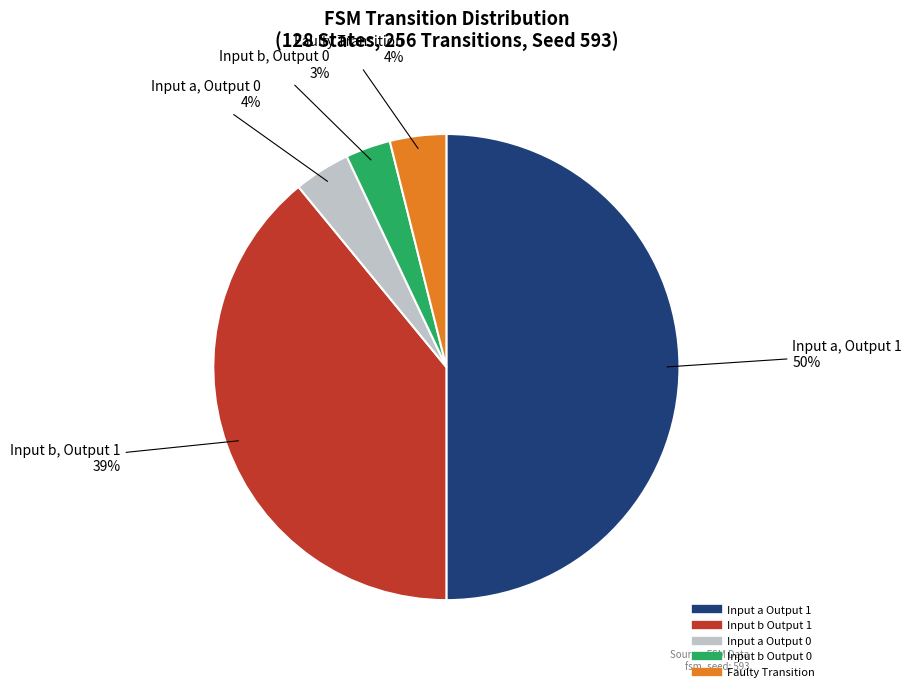

To the nearest percent, what is the difference between the largest and smallest slice percentages?

47%